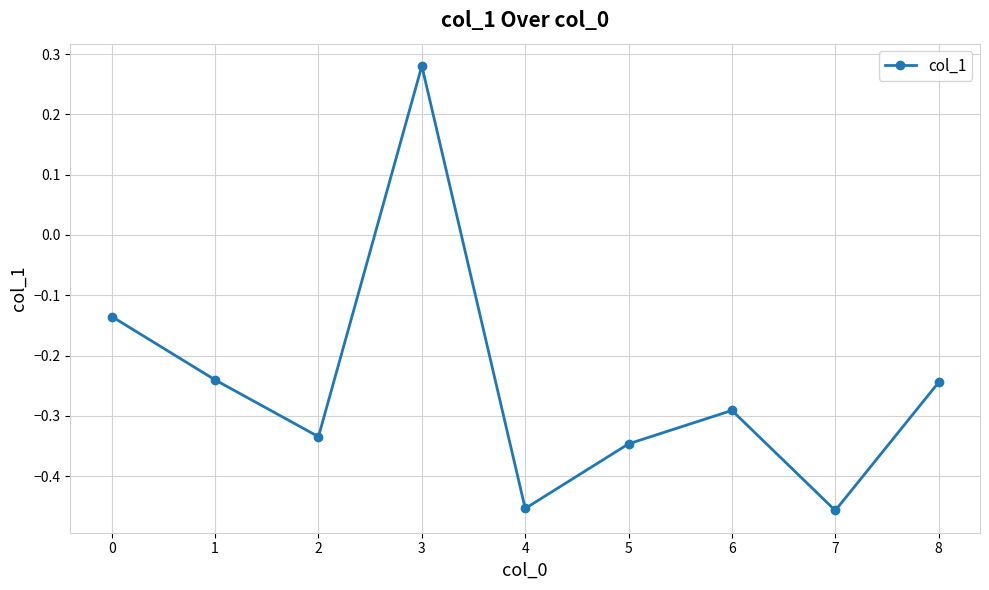

Count the number of categories in the chart.

9